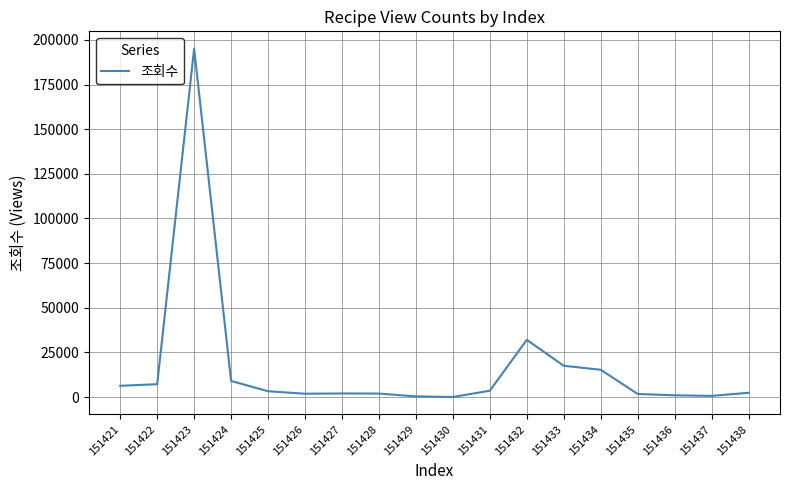

True or false: there are more than 0 points higher than both neighbors.

True